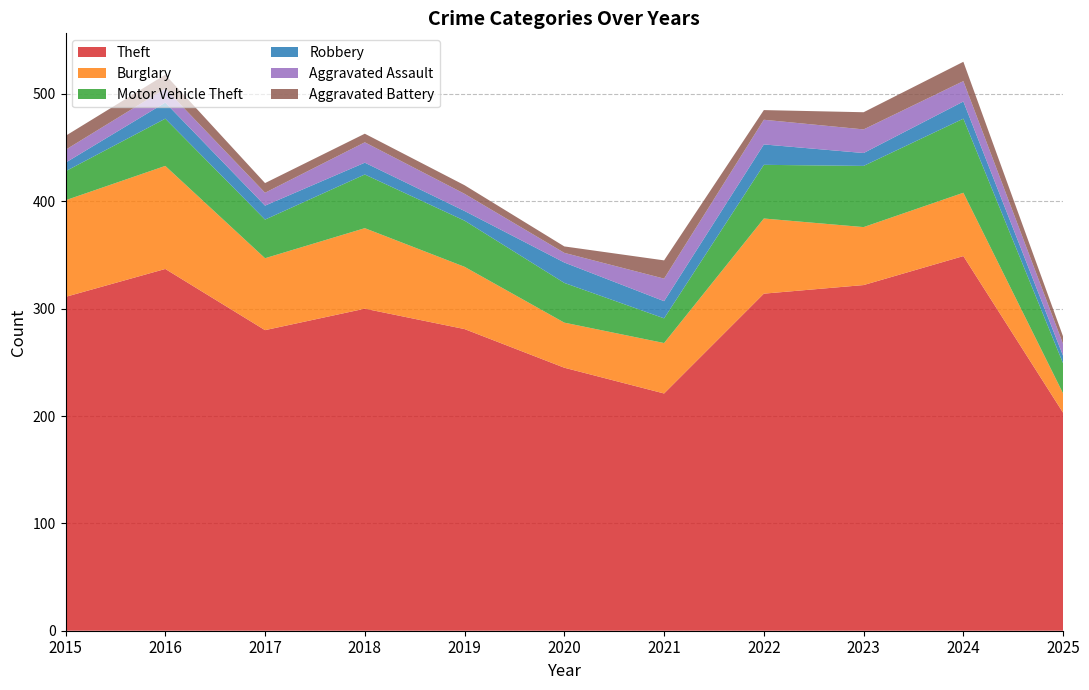

Reading right to left, transcribe all the data shown in this chart.

Theft: 203	349	322	314	221	245	281	300	280	337	311
Burglary: 18	59	54	70	47	42	58	75	67	96	90
Motor Vehicle Theft: 28	69	57	50	23	37	43	50	36	44	27
Robbery: 7	16	12	19	16	19	9	11	13	15	8
Aggravated Assault: 11	19	22	23	21	9	16	19	12	13	12
Aggravated Battery: 7	18	16	9	17	6	8	8	9	13	13